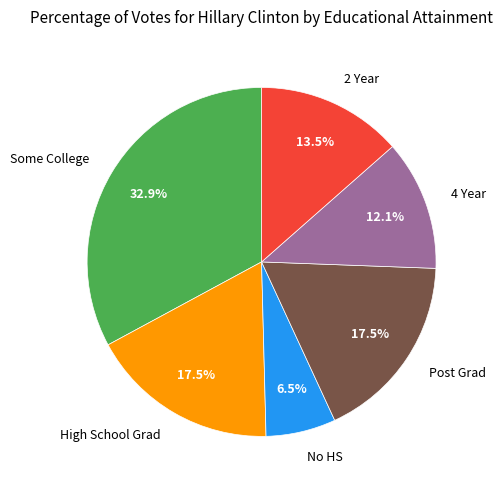

Is No HS the majority of the pie?

No